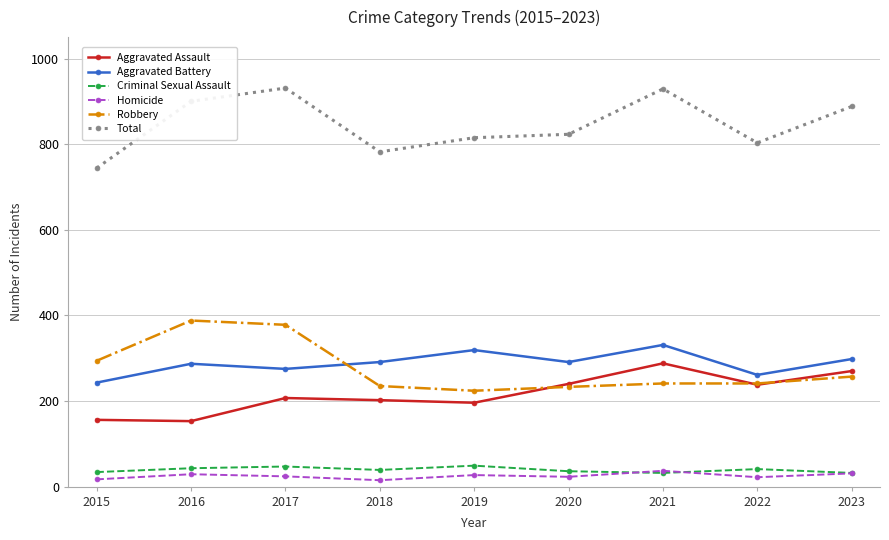

True or false: Total and Homicide cross at least once.

False